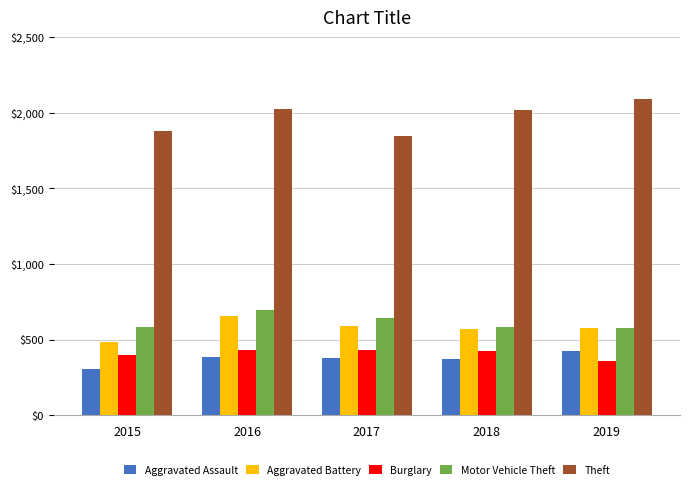

What value does the Burglary series have at 2016?

430